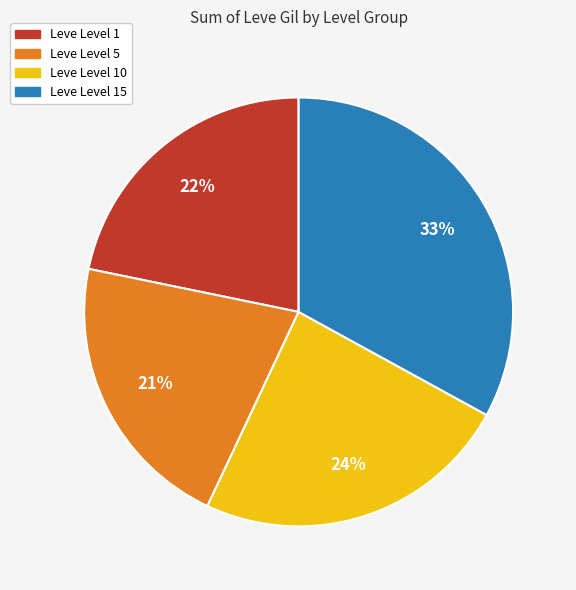

What is the largest slice in the pie chart?

Leve Level 15